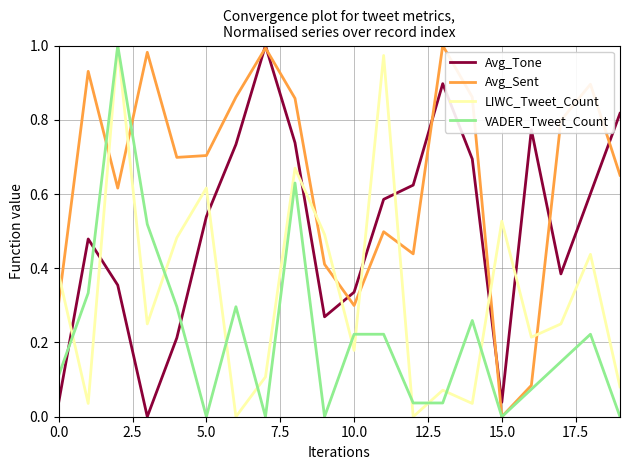

List the series in order of their overall mean, lowest first.

VADER_Tweet_Count, LIWC_Tweet_Count, Avg_Tone, Avg_Sent